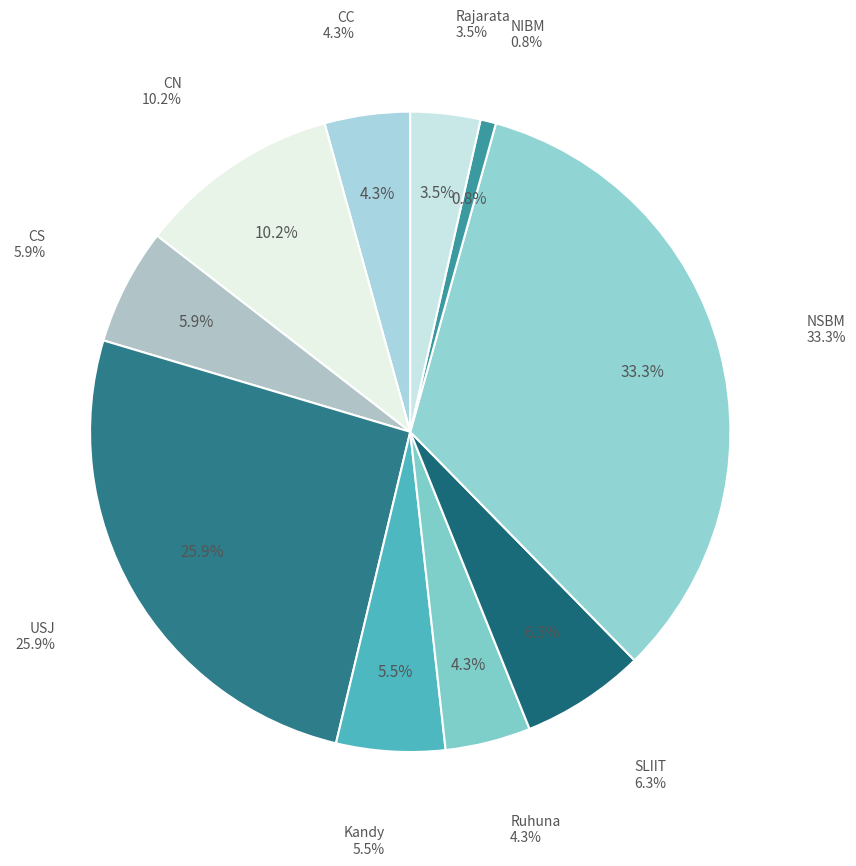

To the nearest percent, what is the average slice percentage?

10%